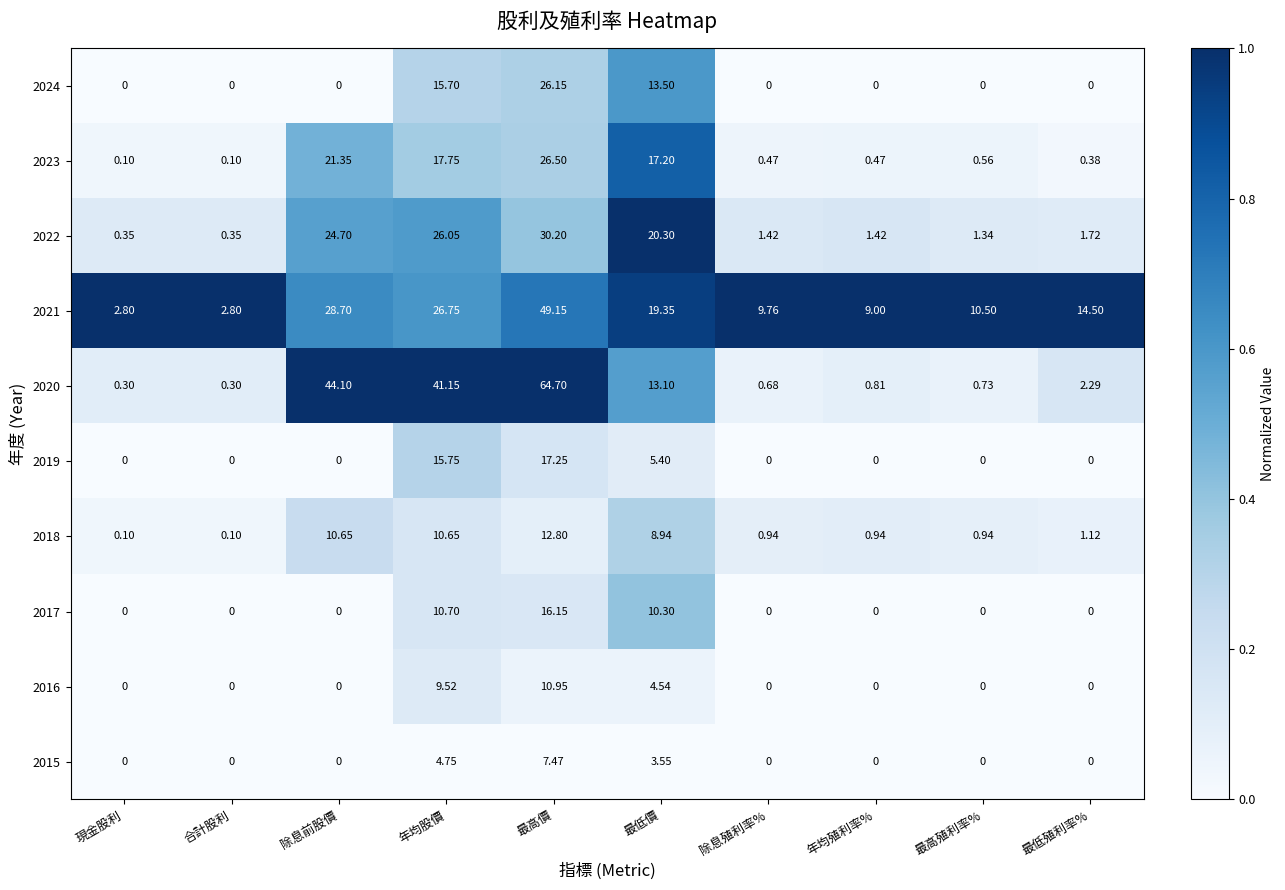

At which label does 2021 reach its peak?

最高價